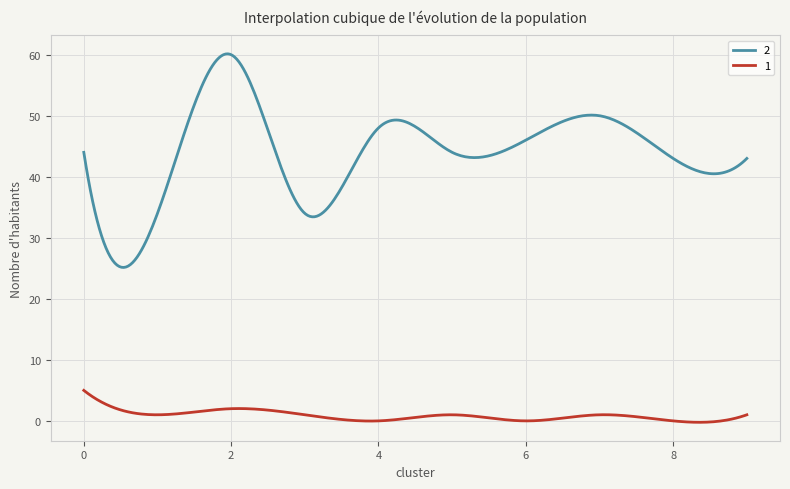

At how many categories does at least one series exceed 55?

22